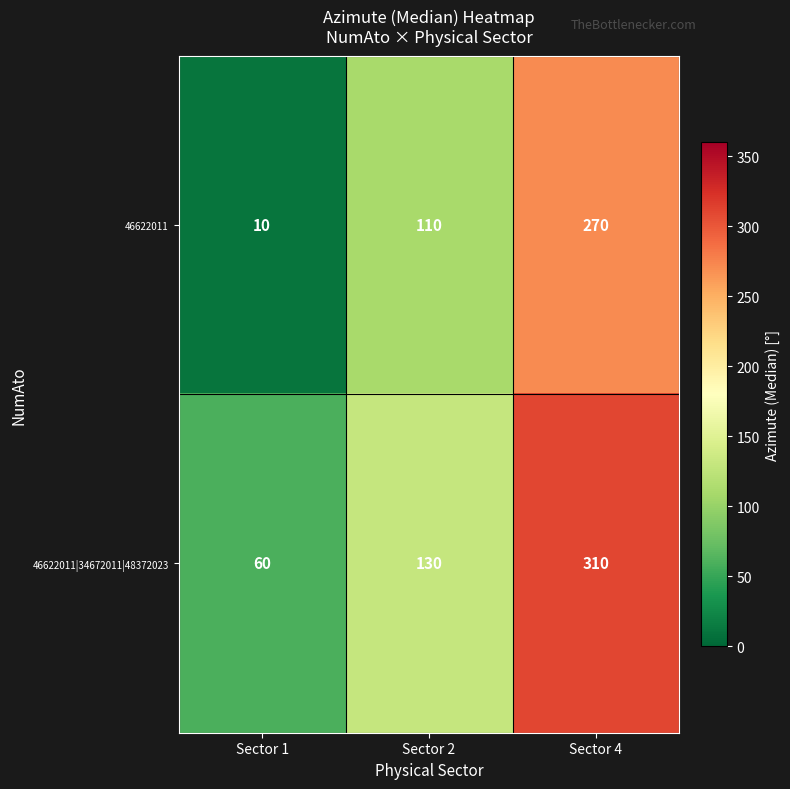

At which label is 46622011|34672011|48372023 closest to 185?

Sector 2